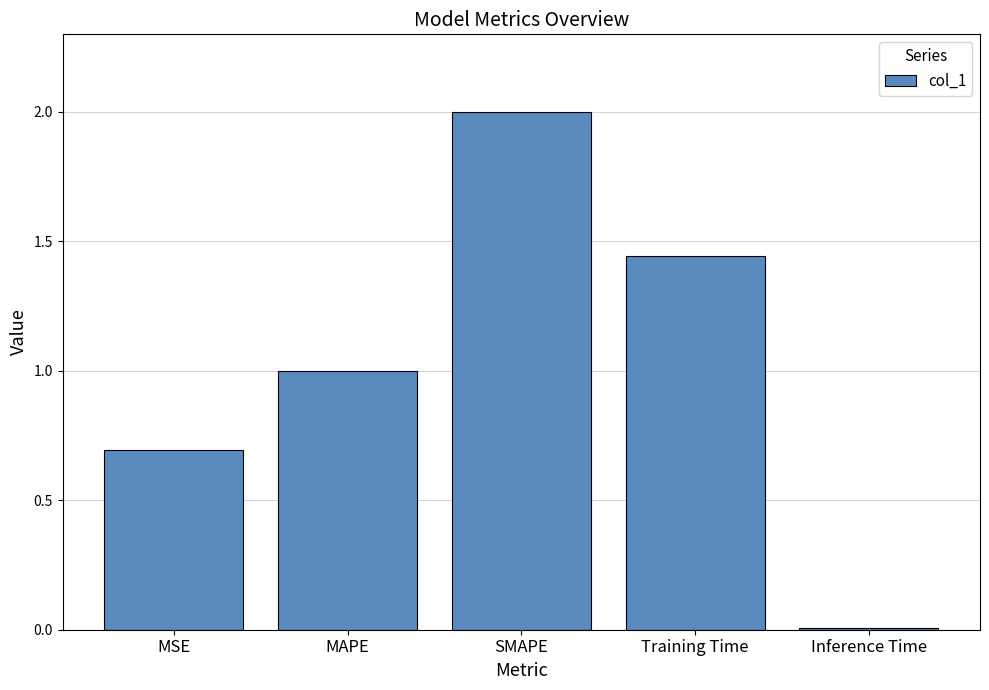

List the labels in order of value, largest first.

SMAPE, Training Time, MAPE, MSE, Inference Time